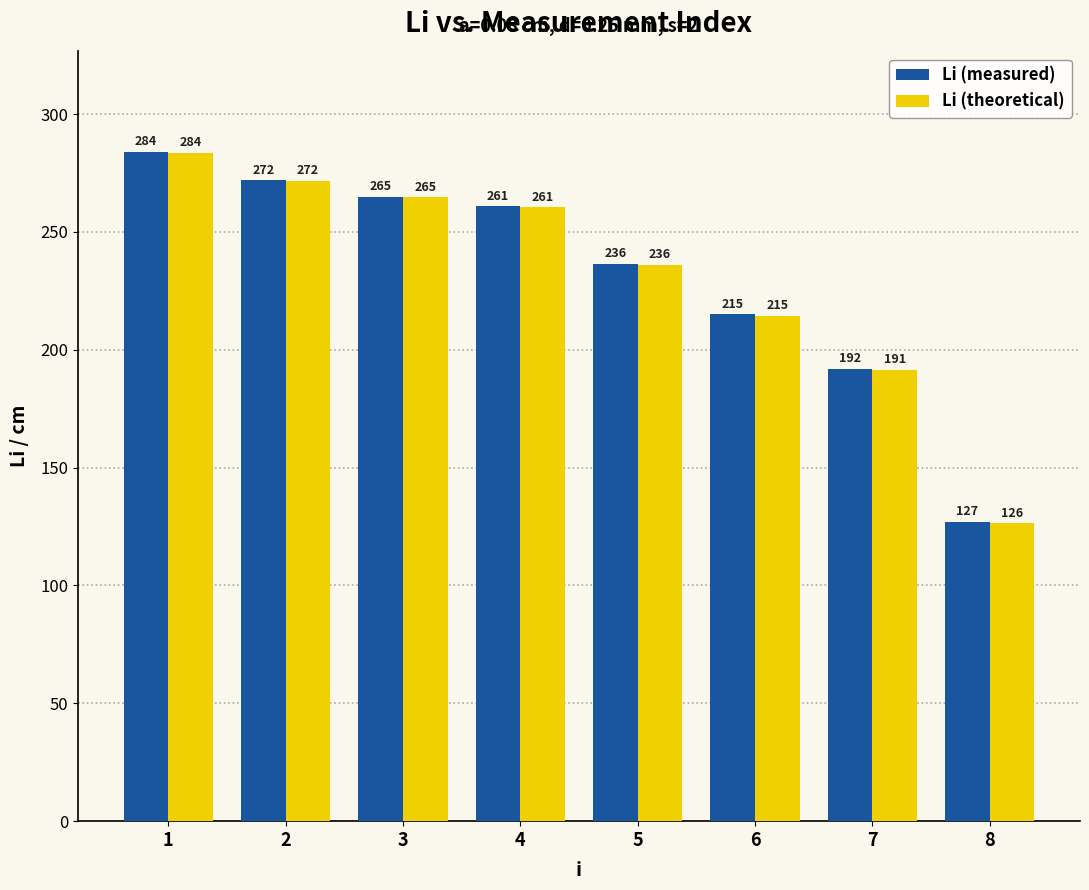

What are all the series names shown in the legend?

Li (measured), Li (theoretical)